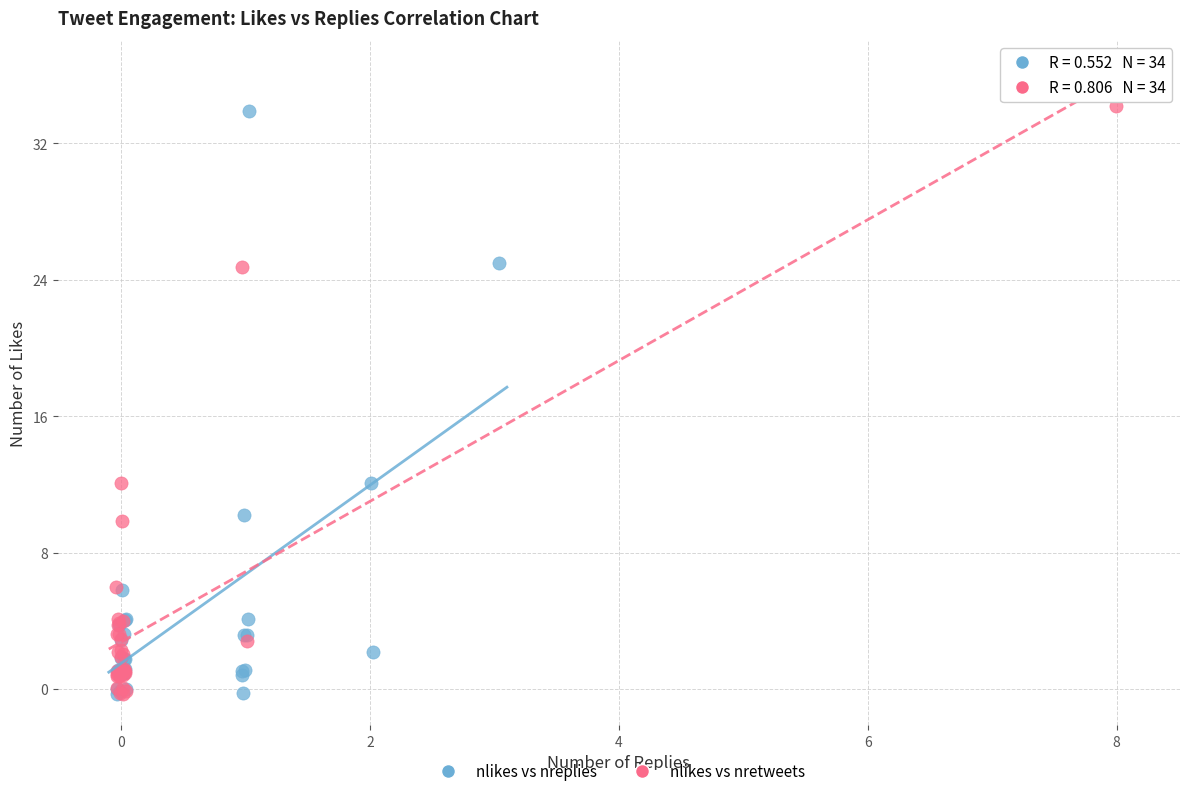

What are all the series names shown in the legend?

nlikes vs nreplies, nlikes vs nretweets